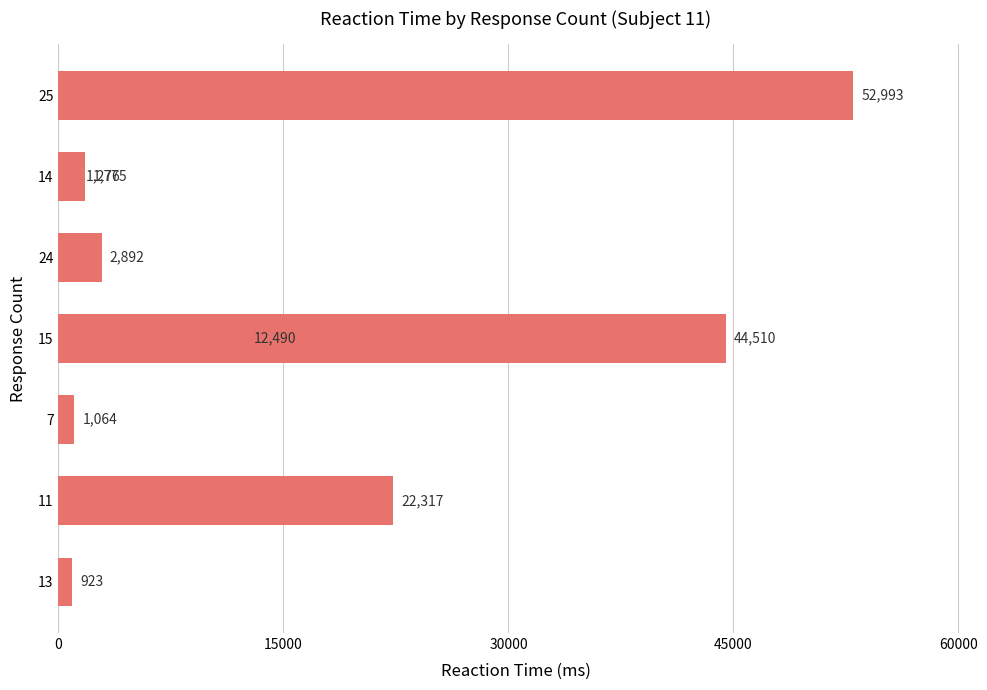

Reading right to left, transcribe all the data shown in this chart.

52993	1276	1775	2892	44510	12490	1064	22317	923